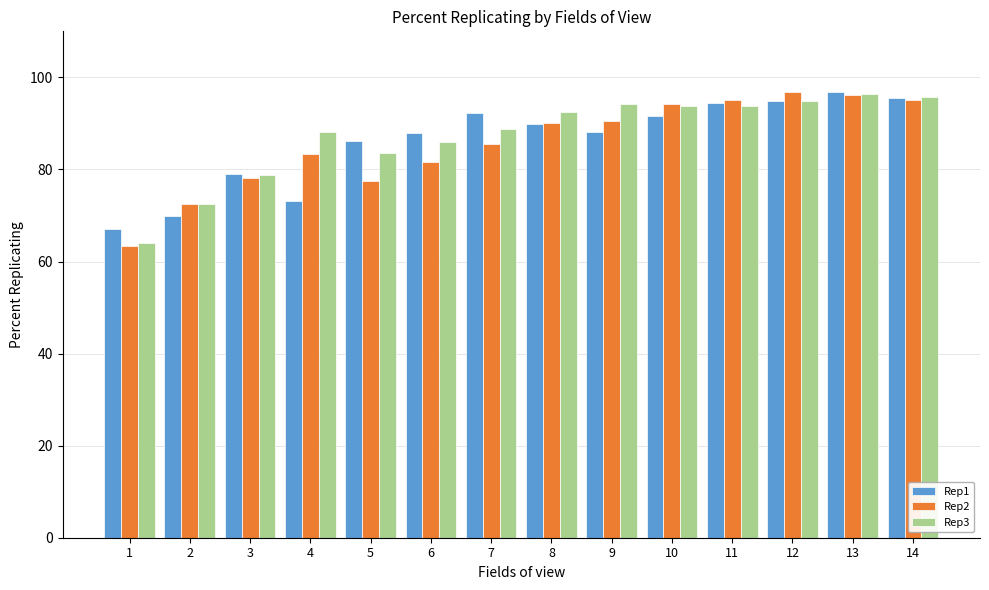

At which label does Rep3 first exceed 92?

8